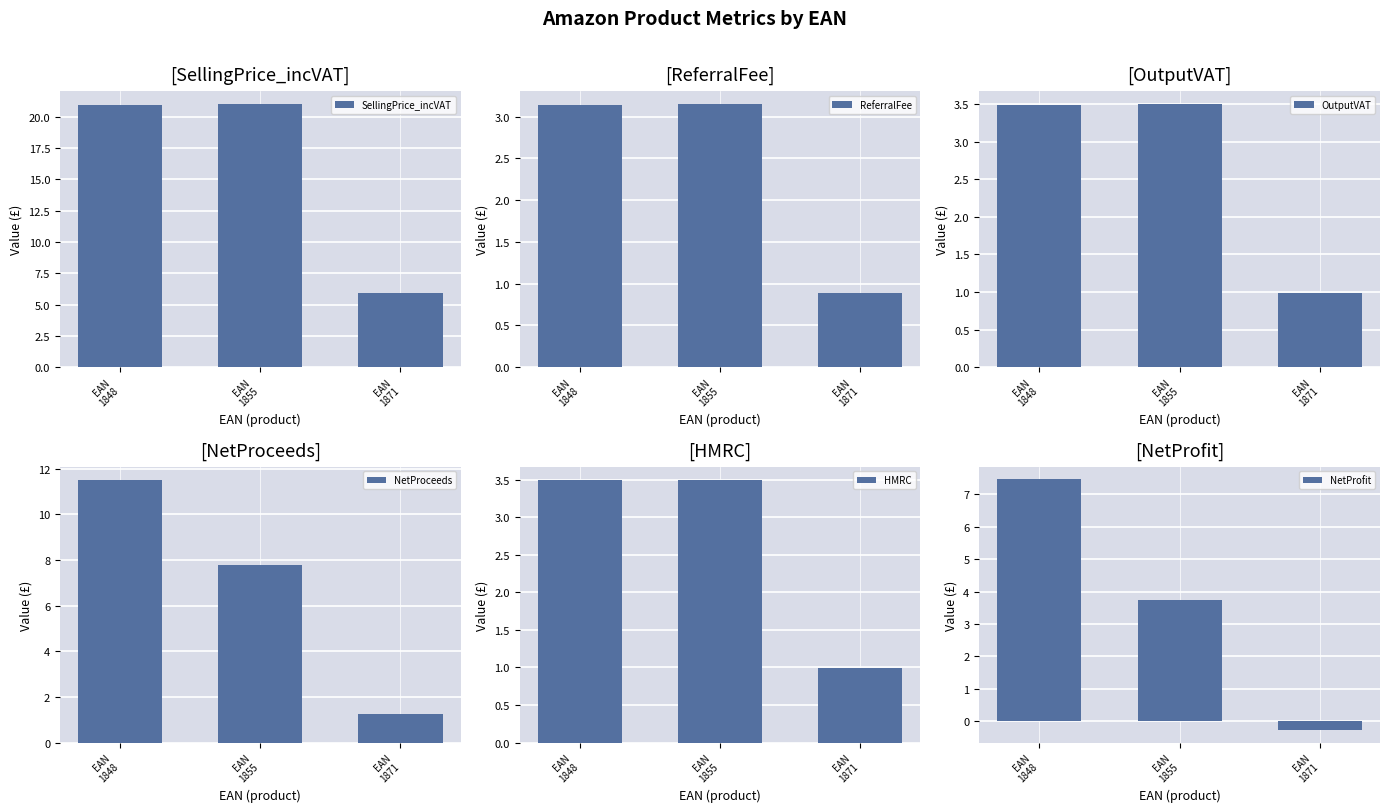

List the series in order of their peak value, highest first.

SellingPrice_incVAT, NetProceeds, NetProfit, OutputVAT, HMRC, ReferralFee